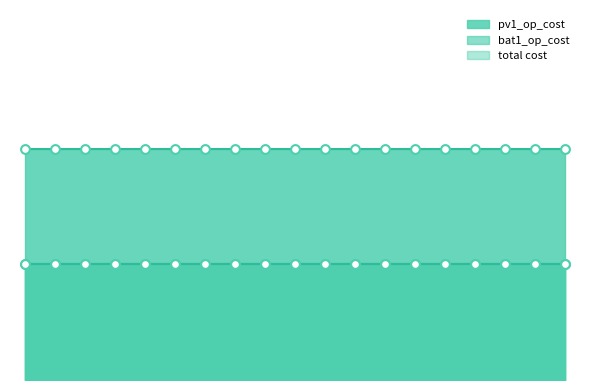

Which series has the widest spread of Y values?

pv1_op_cost